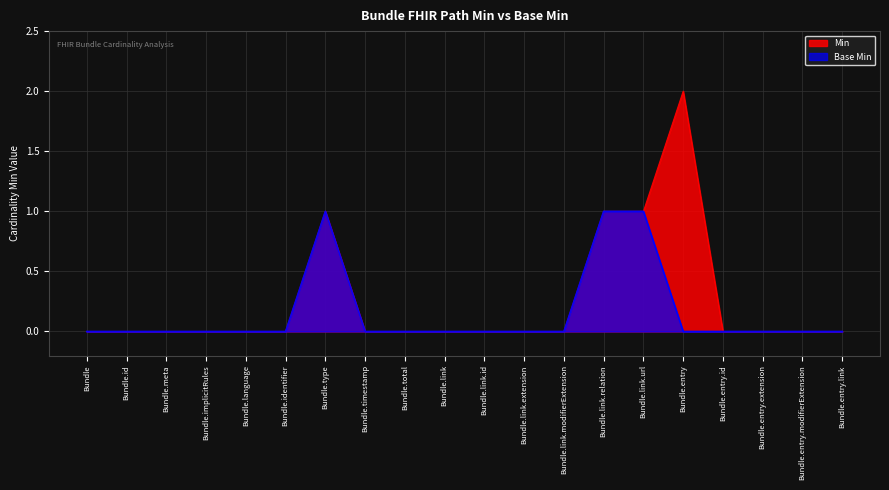

Is the value of Base Min at Bundle.entry.link greater than the value of Min at Bundle.link.id?

No